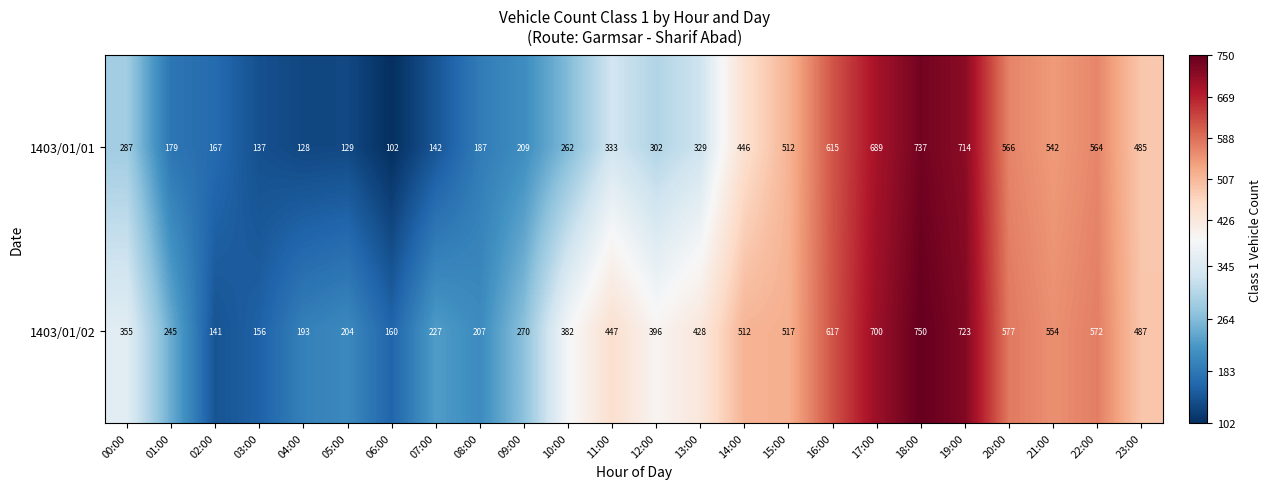

Which series changed the most between 02:00 and 17:00?

1403/01/02